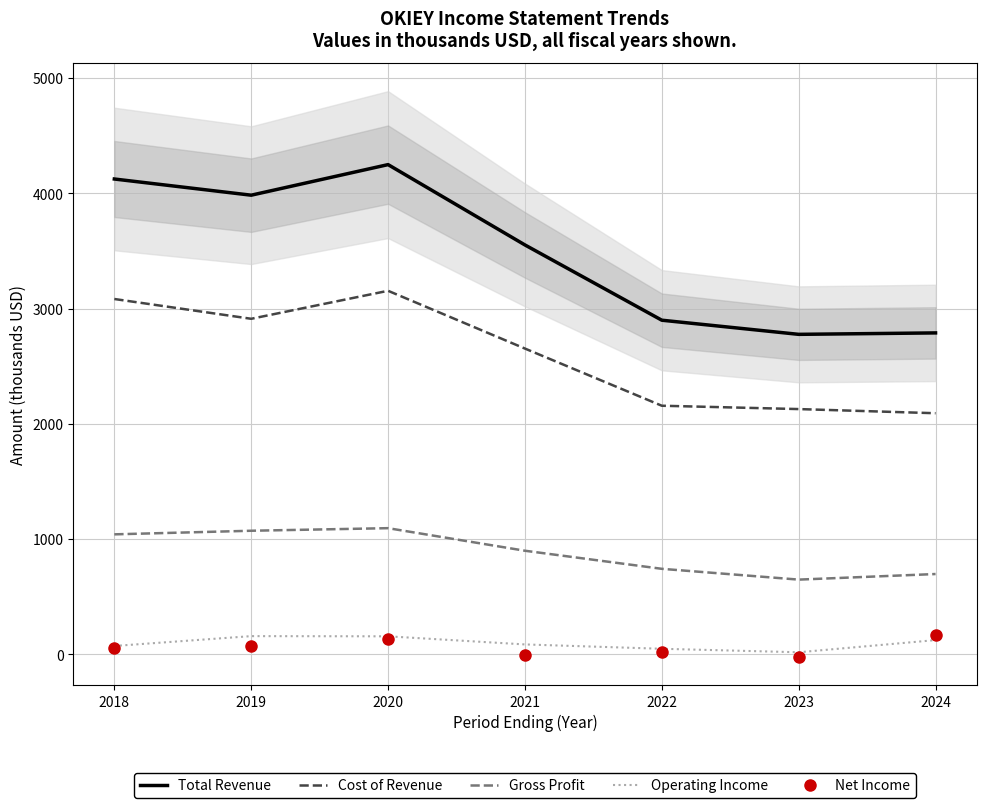

Which has a higher value, 2023 or 2020?

2020